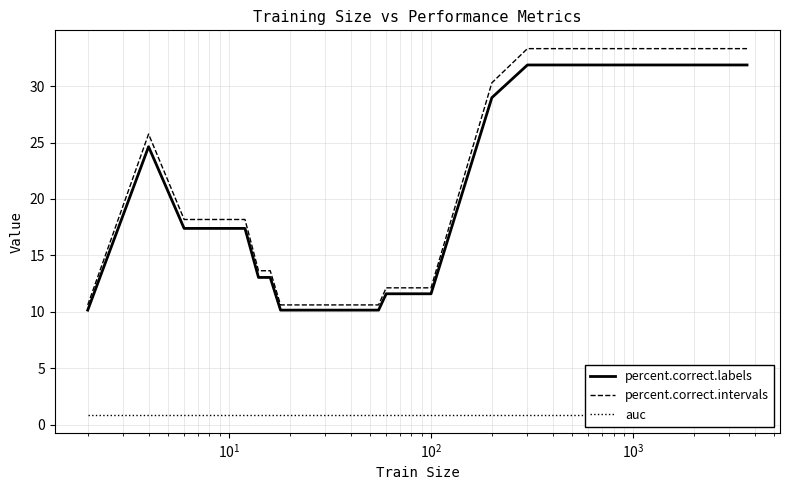

Is the value of percent.correct.labels at 31 greater than the value of auc at $\mathdefault{10^{2}}$?

Yes